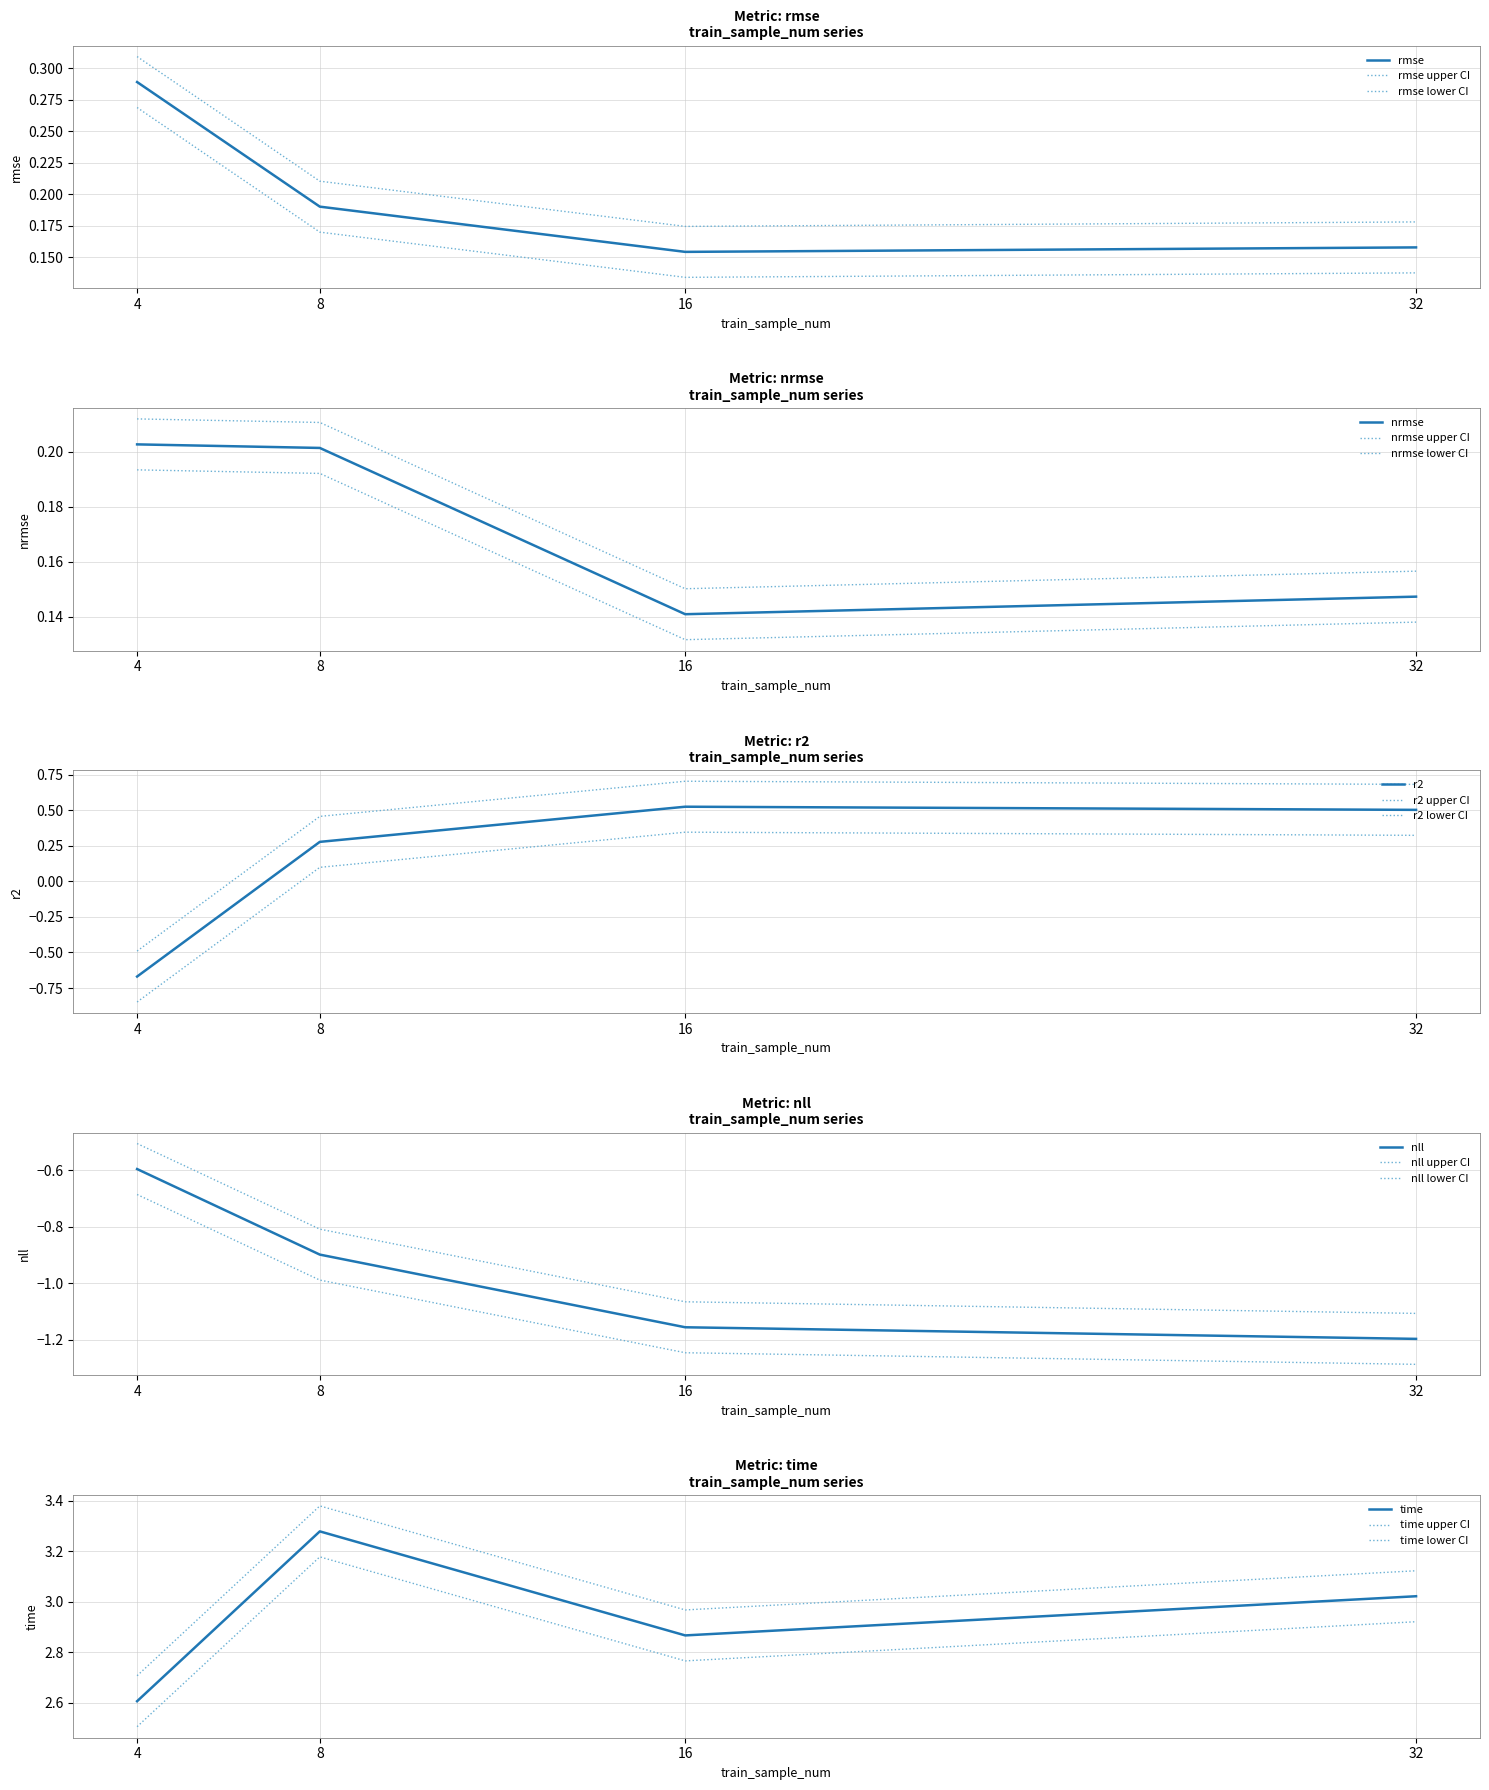

Which has a higher value, 32 or 16?

32